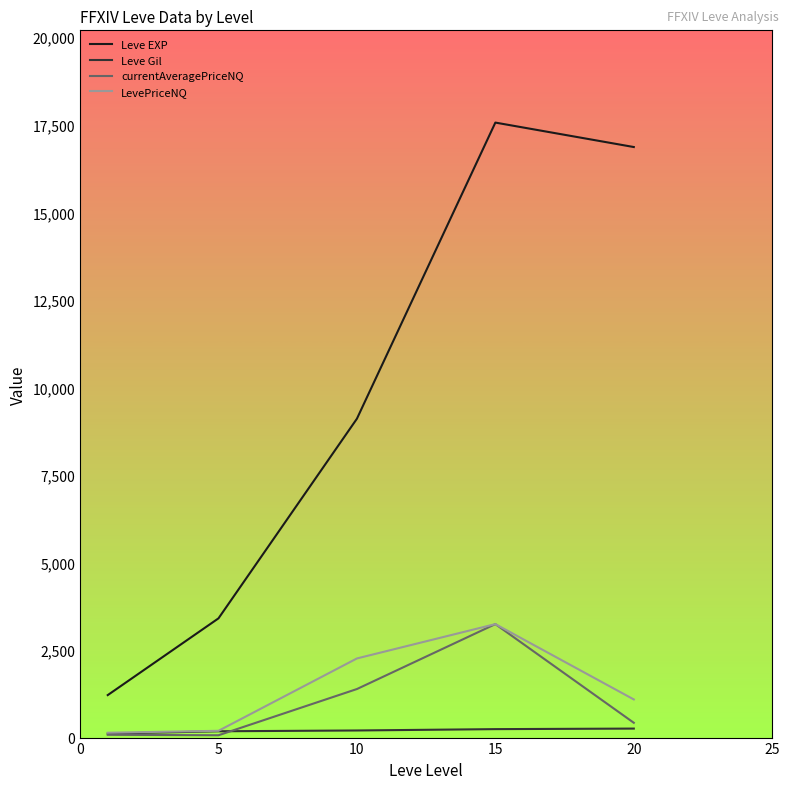

Which series has the widest spread of values?

Leve EXP